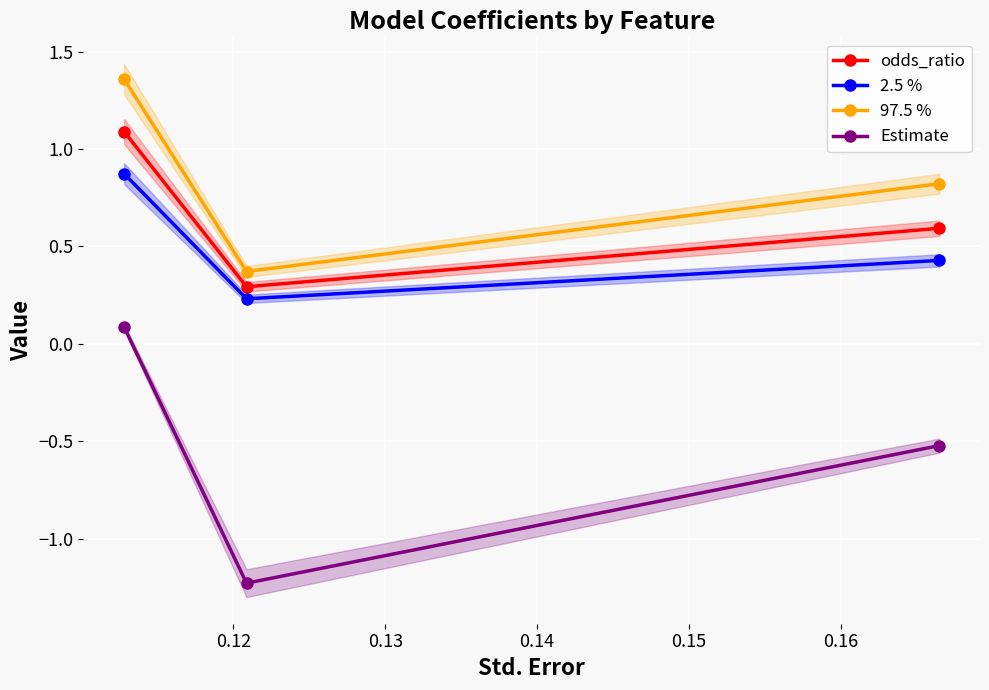

What is the maximum value for 2.5 %?

0.9